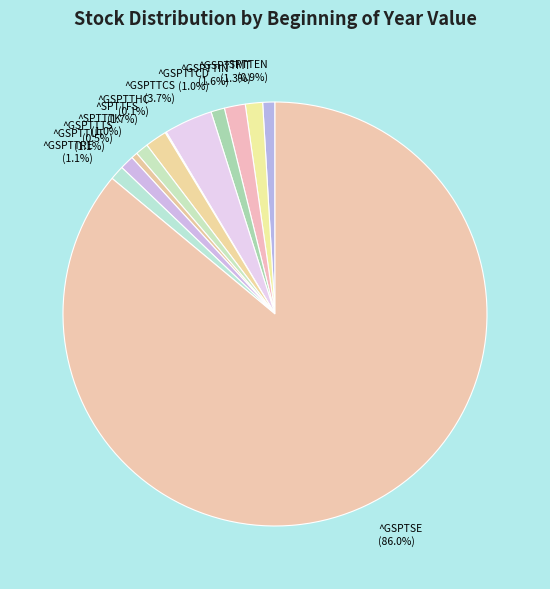

Is there a majority slice in this chart?

Yes